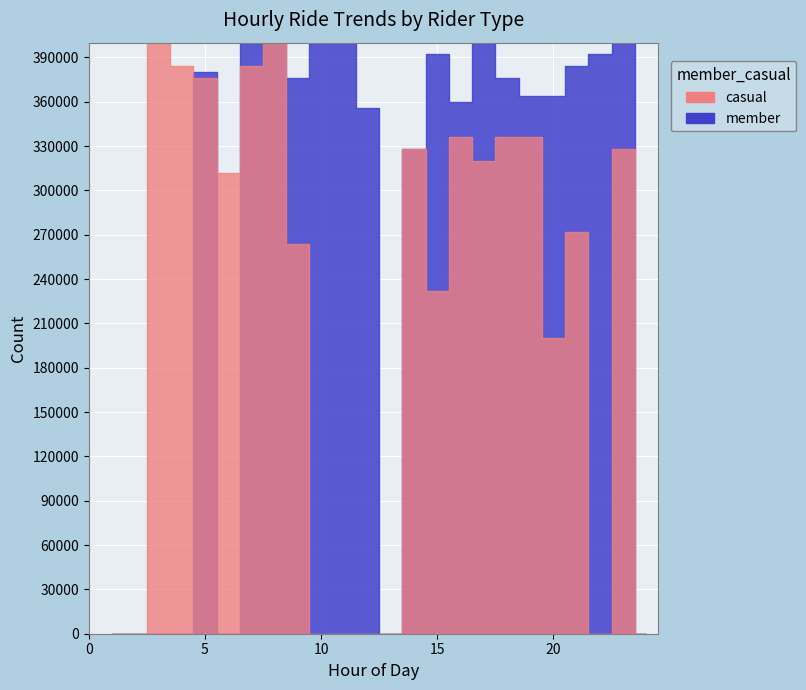

Between 7 and 2, which is larger?

7